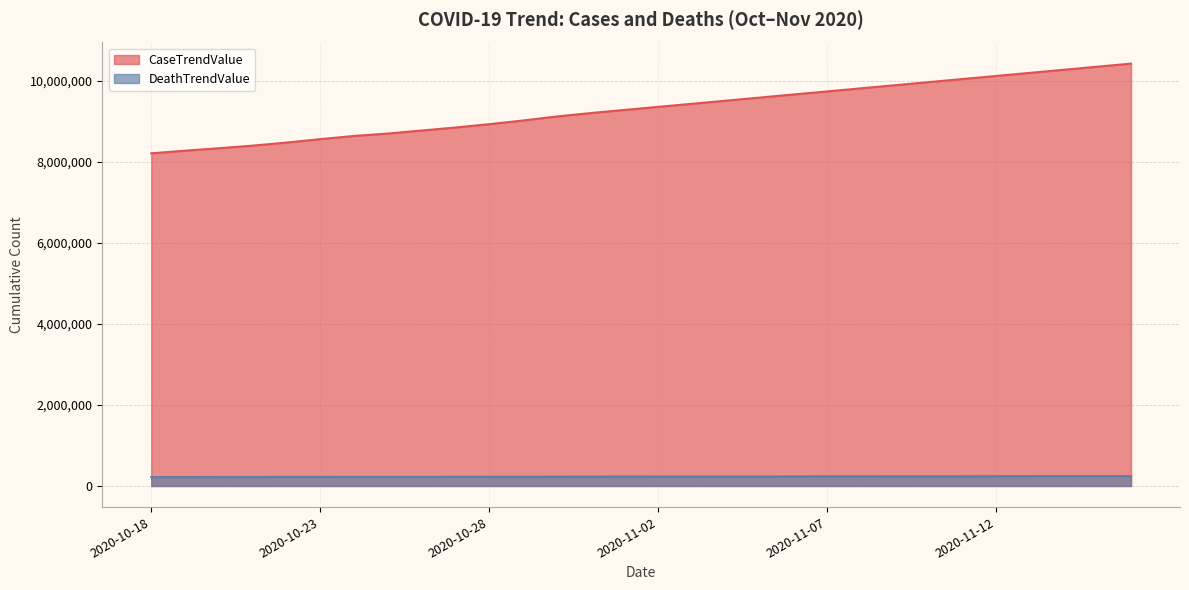

The value of DeathTrendValue at 2020-11-05 is 234580. True or false?

True